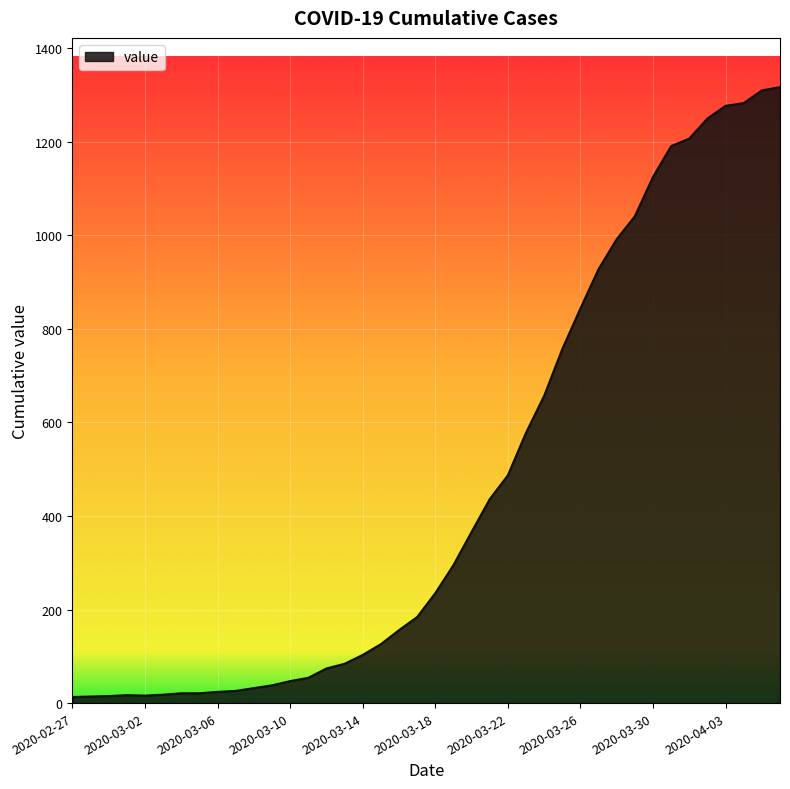

What is the label of the 11th point from the right?

2020-03-27